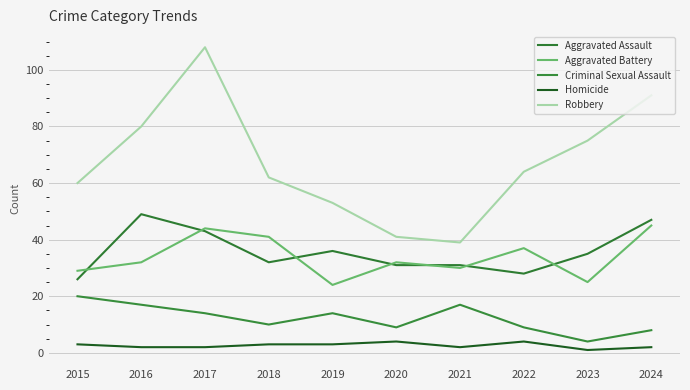

At which category is the sum across all series the highest?

2017